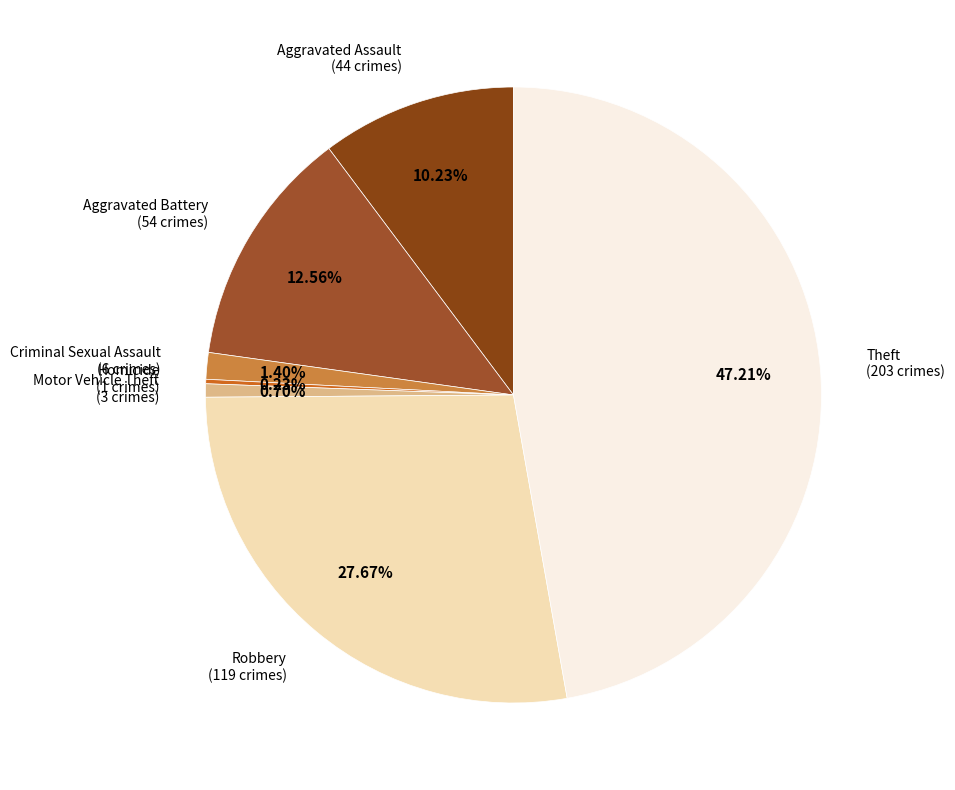

To the nearest percent, what percentage of the pie is Motor Vehicle Theft?

1%